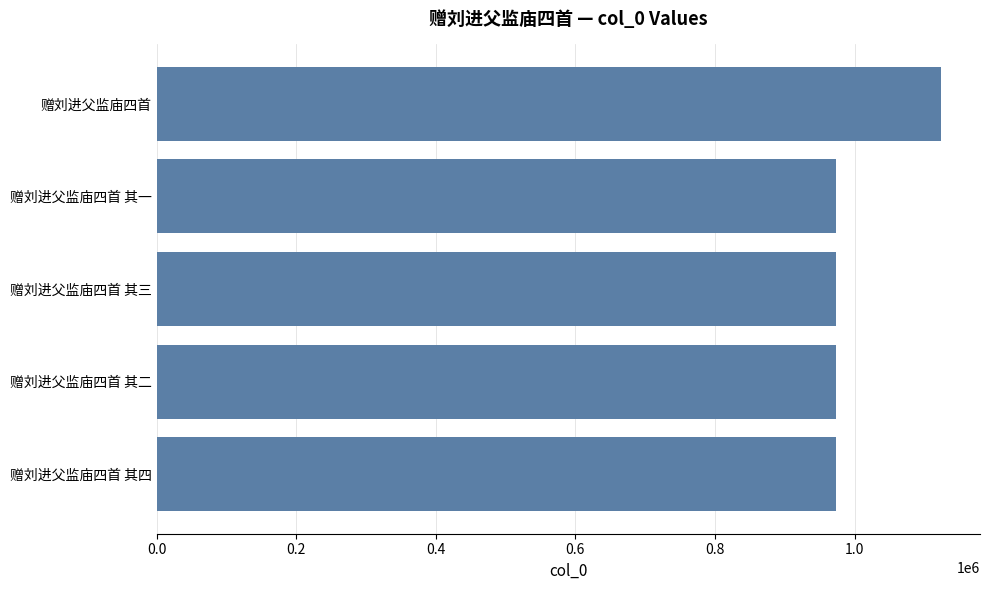

Approximately how many times larger is the value at 赠刘进父监庙四首 其三 compared to 赠刘进父监庙四首 其四?

1.0